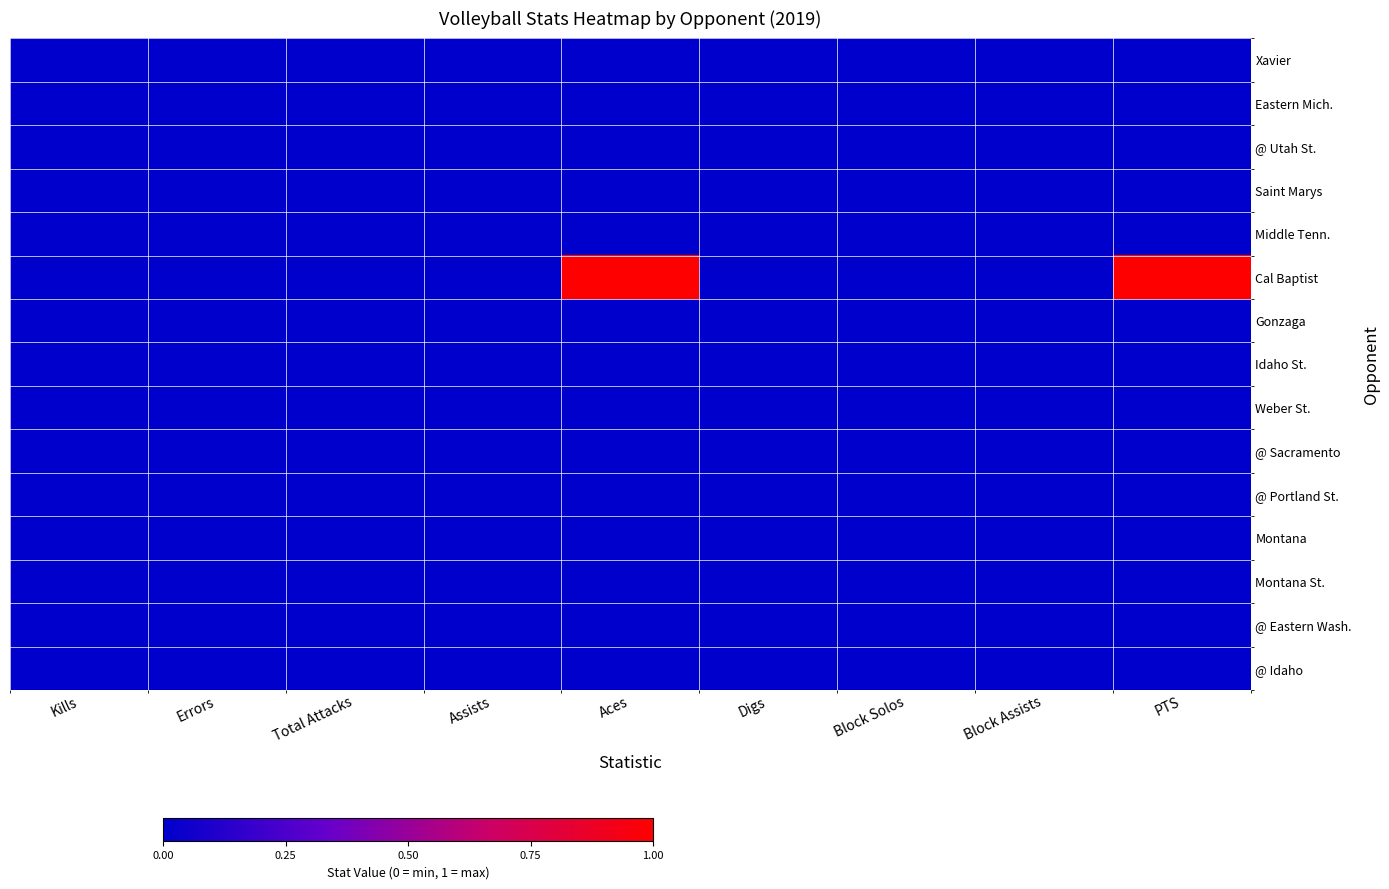

Which series has the widest spread of values?

Cal Baptist